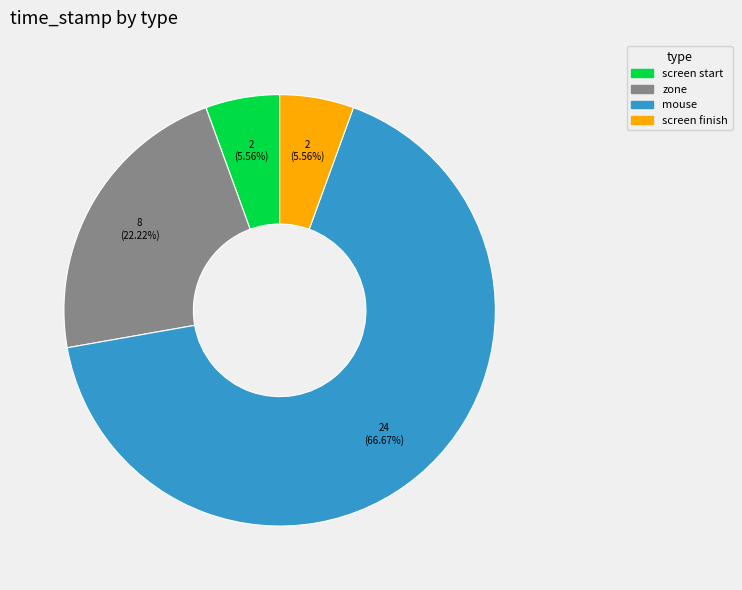

Is there any slice that represents more than half of the pie?

Yes